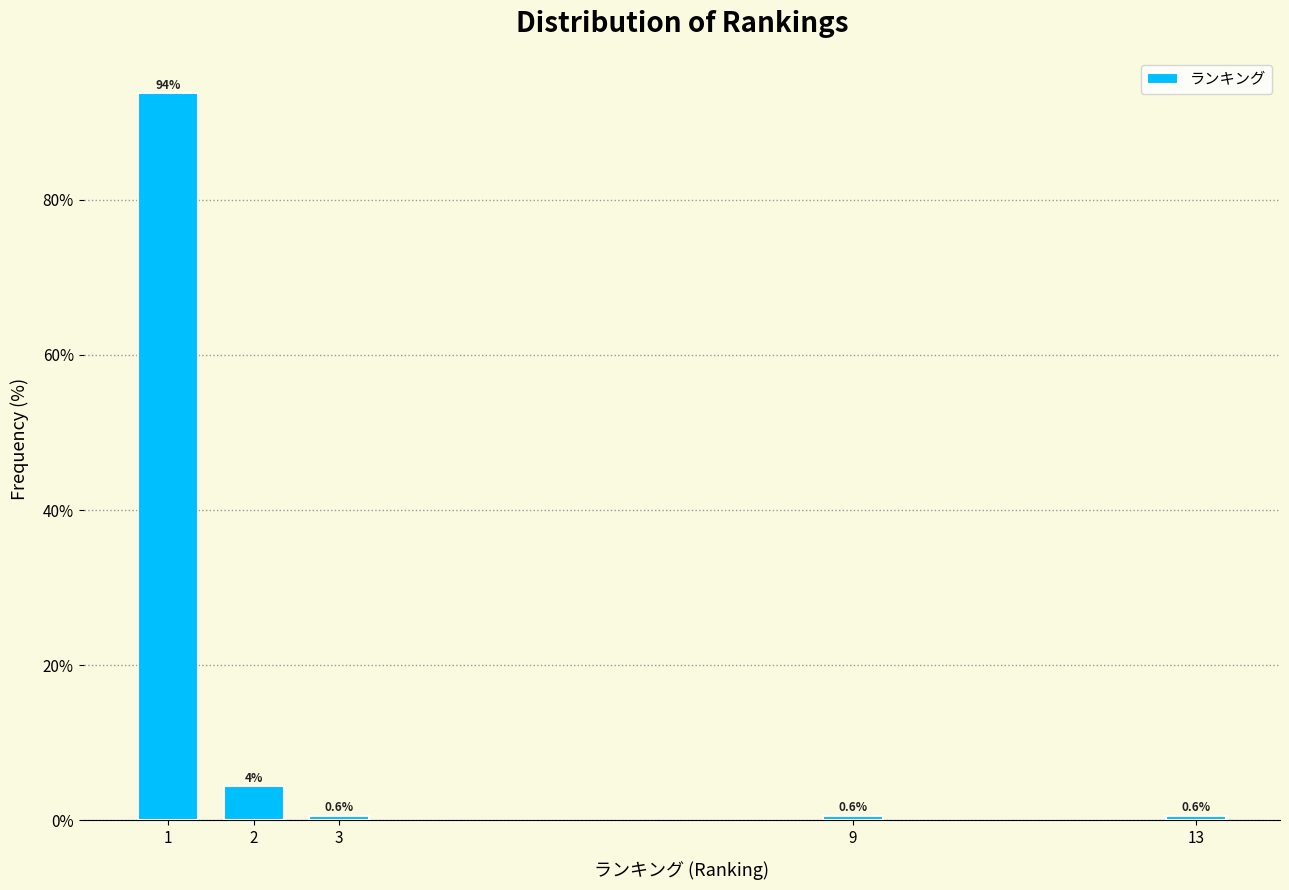

Reading right to left, list all the values displayed in this chart.

0.6	0.6	0.6	4.4	93.7